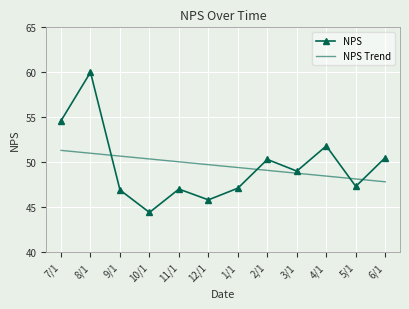

Rank the series at 2/1 from lowest to highest value.

NPS Trend, NPS